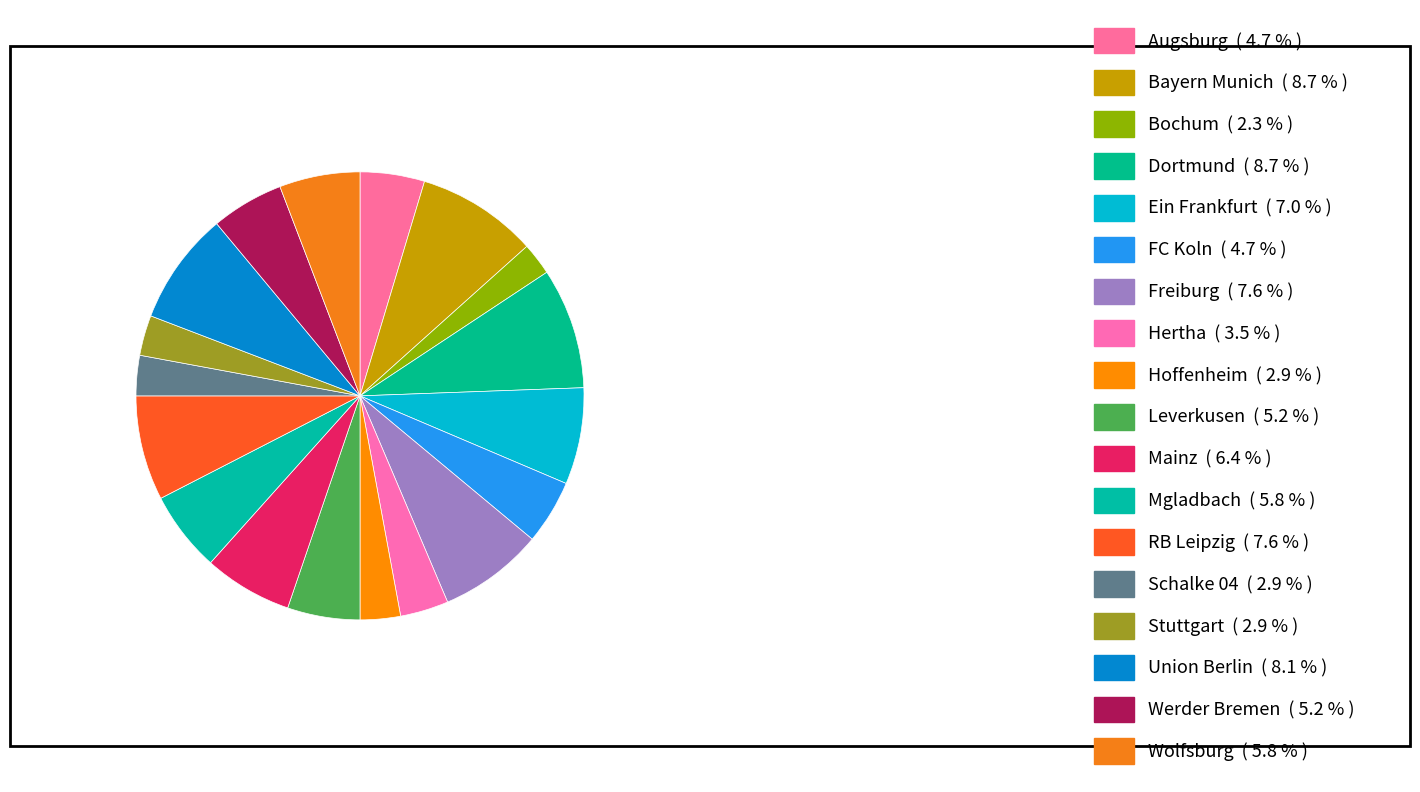

What is the change in value from Hertha to Werder Bremen?

+3